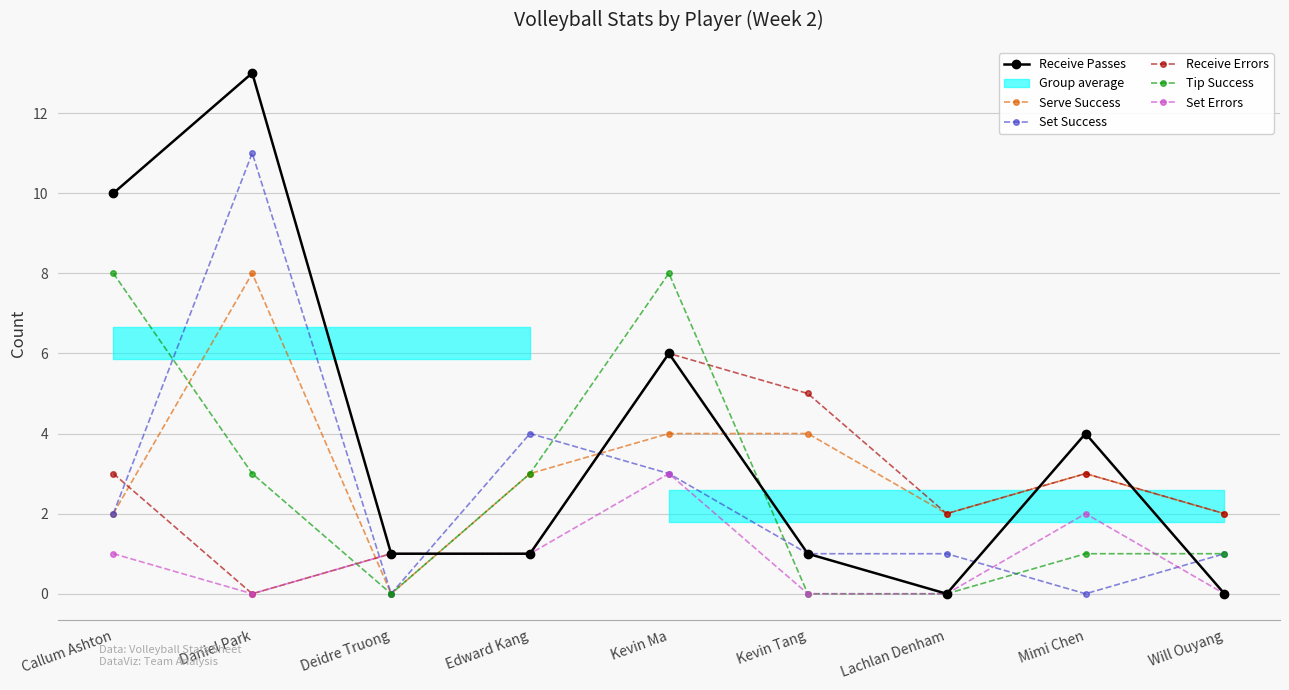

True or false: Set Errors has a value of 2 at Daniel Park.

False